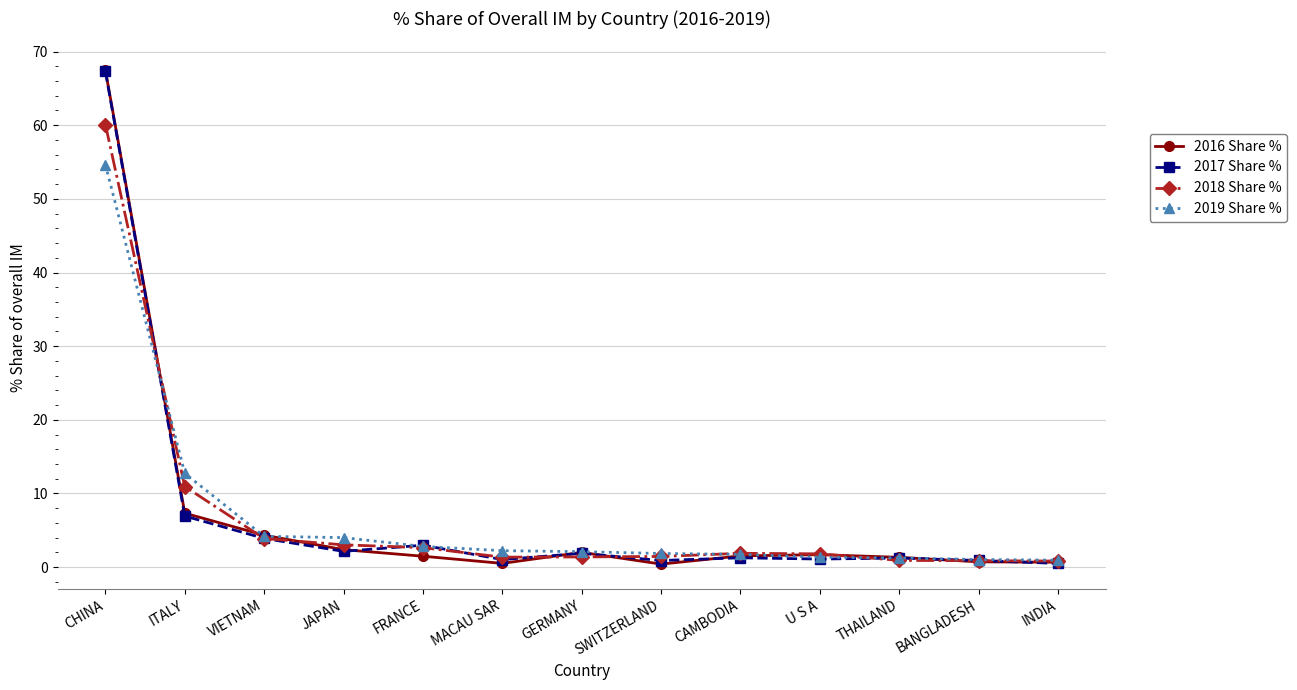

True or false: 2018 Share % has a value of 1.8 at U S A.

True